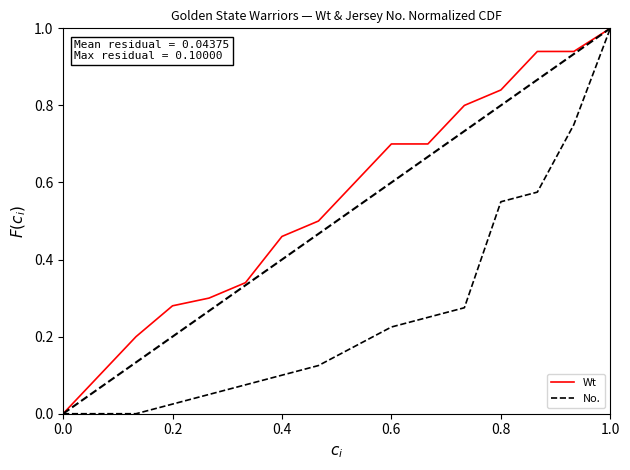

At how many categories does at least one series exceed 0?

15